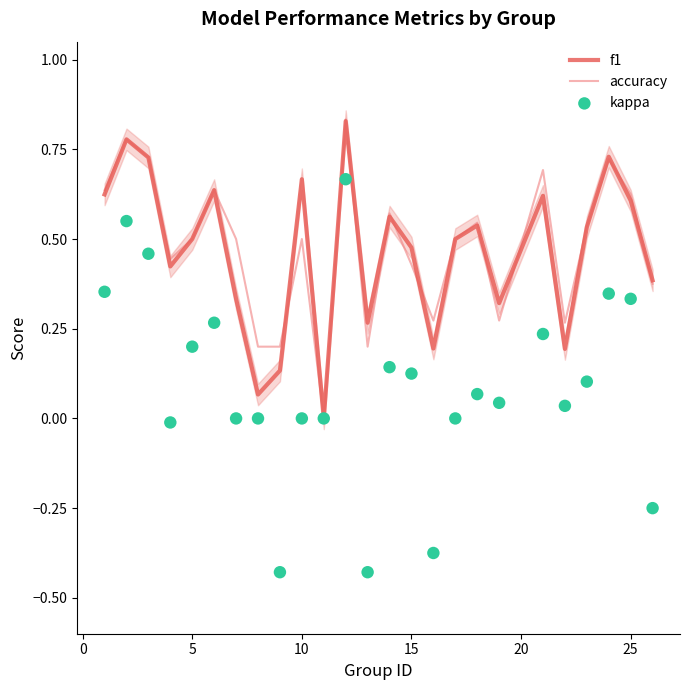

What are all the series names shown in the legend?

f1, accuracy, kappa